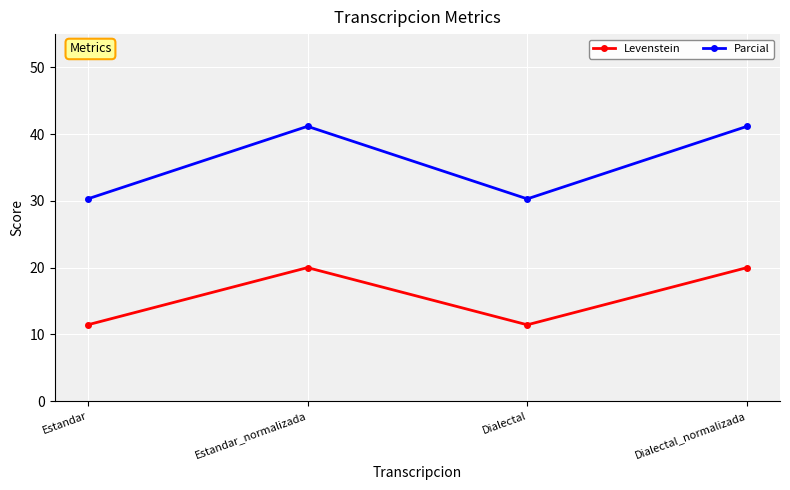

Reading left to right, list all the values displayed in this chart.

Levenstein: 11.4	20.0	11.4	20.0
Parcial: 30.3	41.2	30.3	41.2